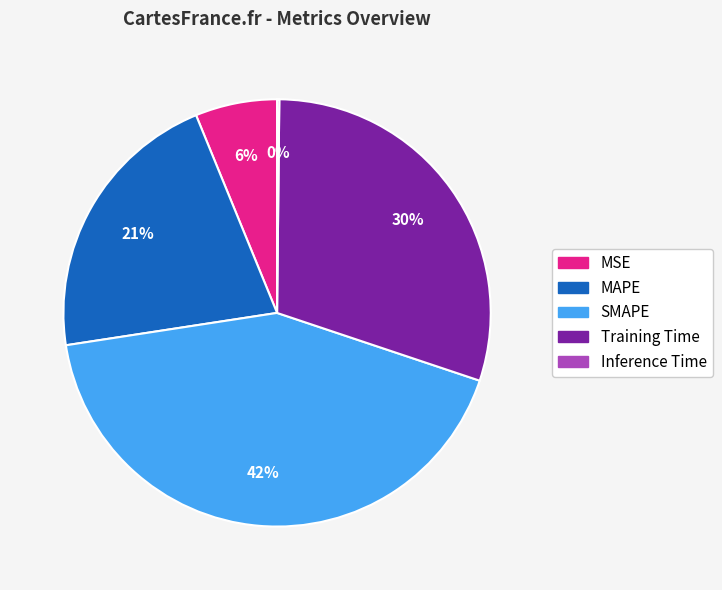

Which category has the biggest portion of the pie?

SMAPE